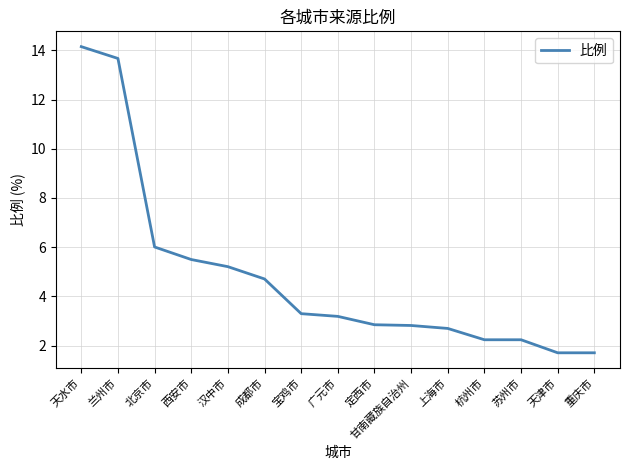

Approximately how many times larger is the value at 天津市 compared to 北京市?

0.3